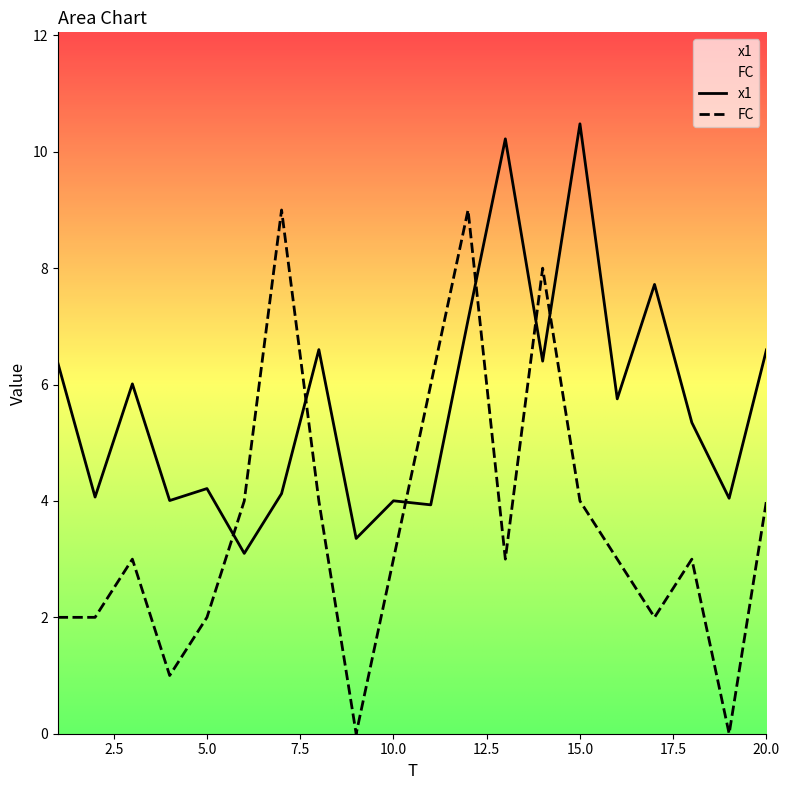

Which series has the largest total across all categories?

x1